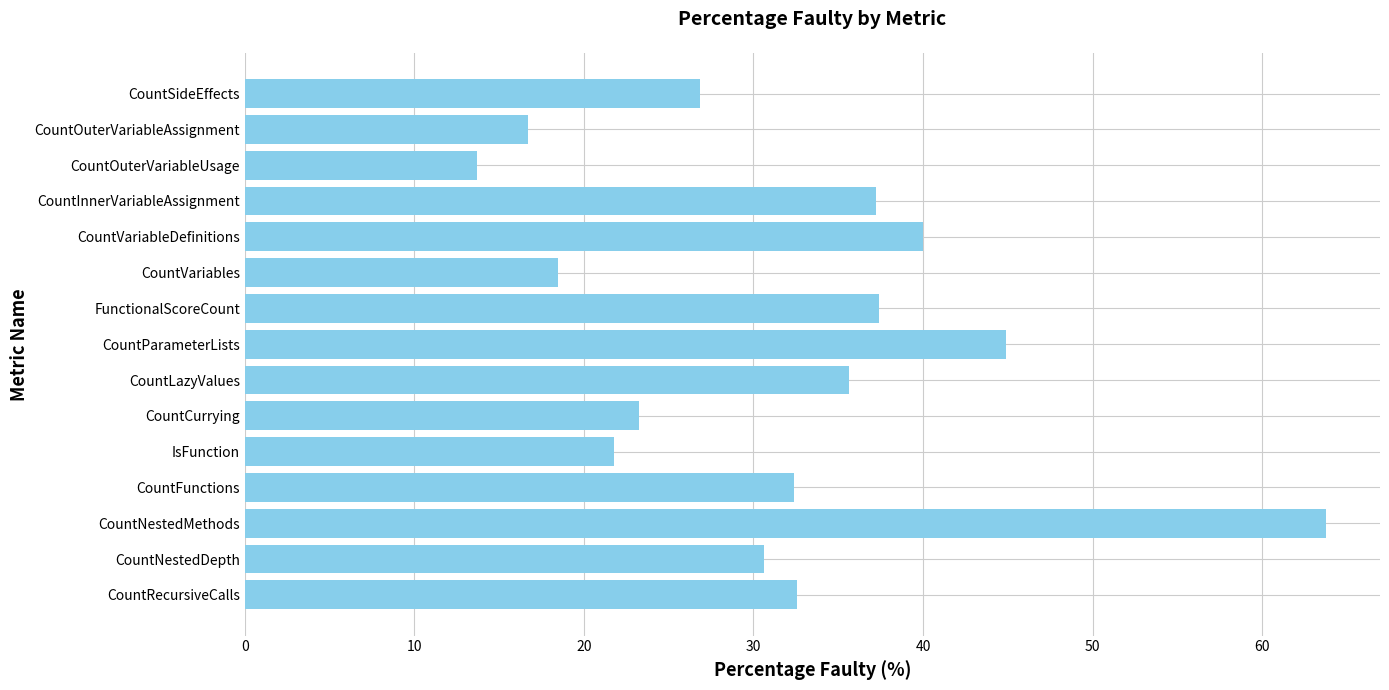

What is the sum of all values?

475.3